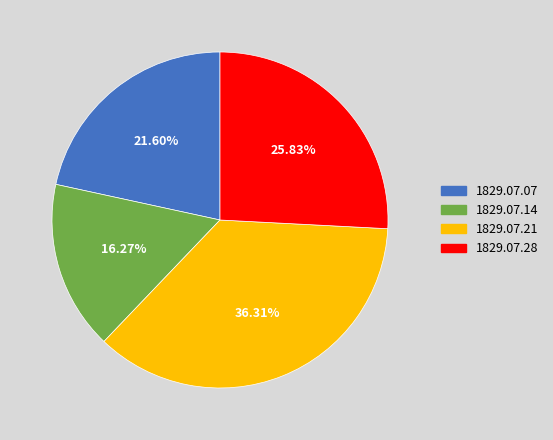

To the nearest percent, what is the average slice percentage?

25%